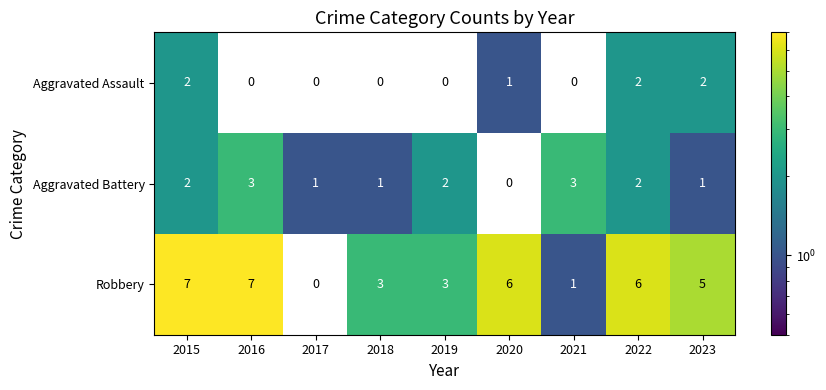

What is the spread (max minus min) of values at 2020?

5.0